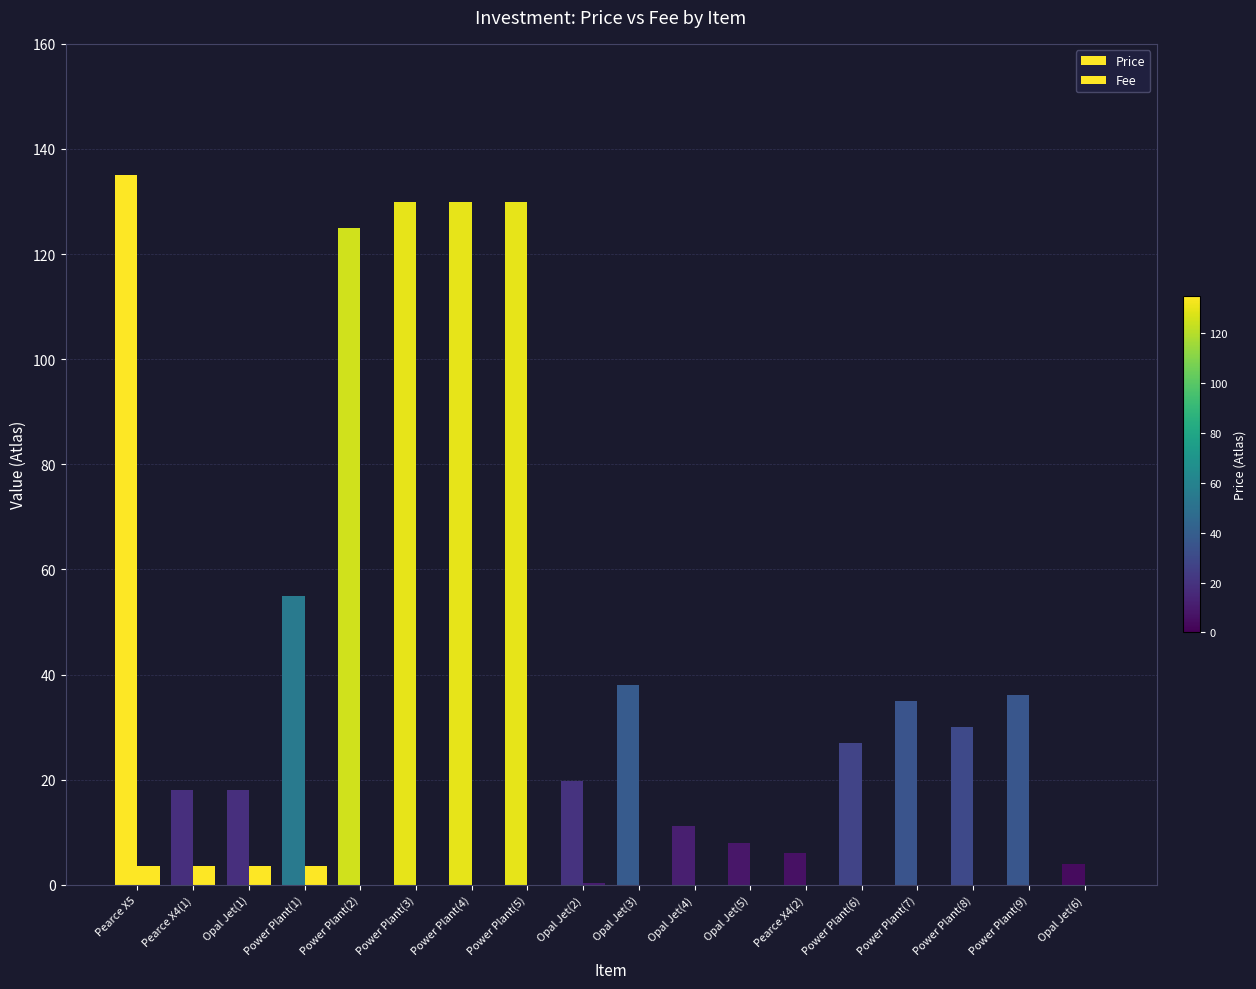

Are the bars horizontal?

No